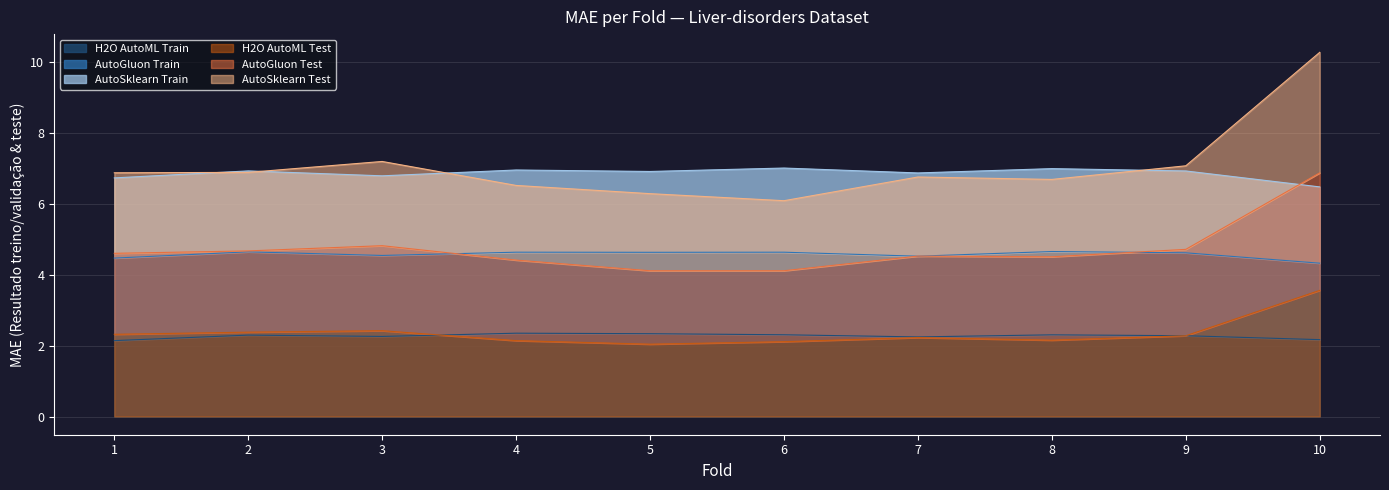

What is the highest value of the H2O AutoML Train series?

2.4